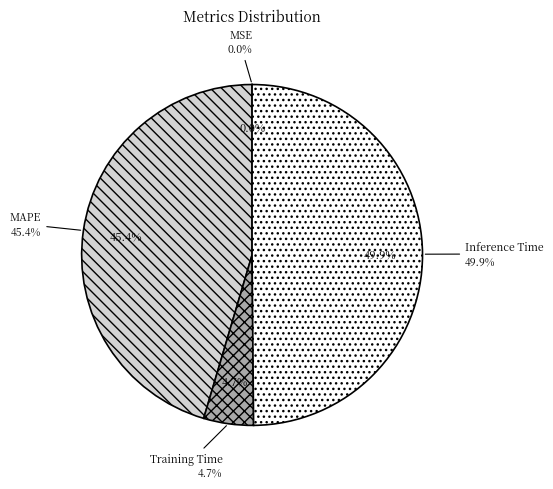

Does any single category account for the majority?

No